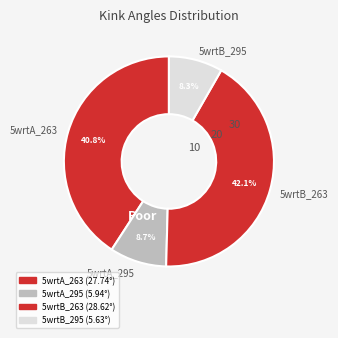

To the nearest percent, what is the average slice percentage?

25%